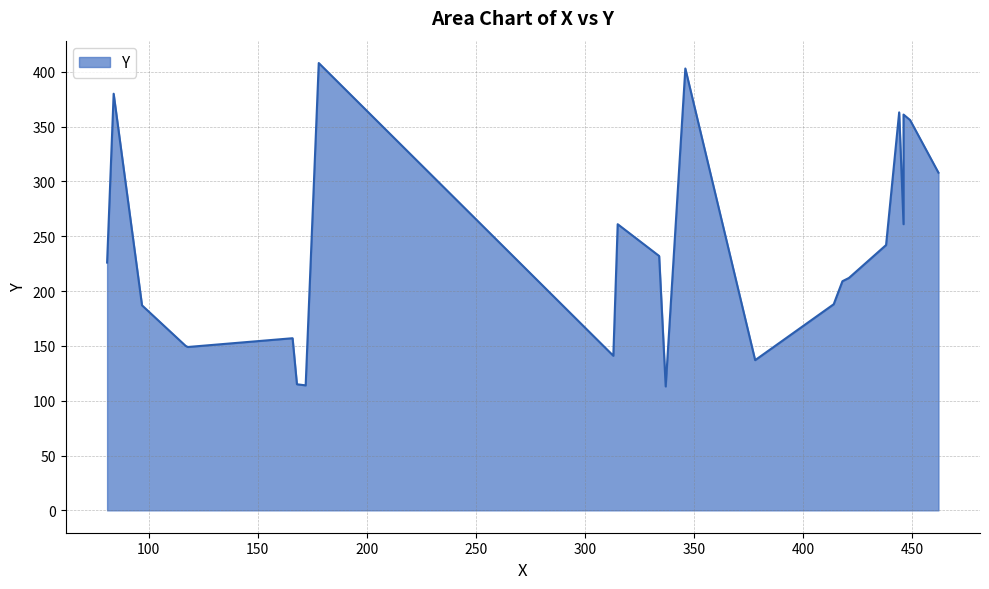

Is it true that the value at 118 is 235?

False